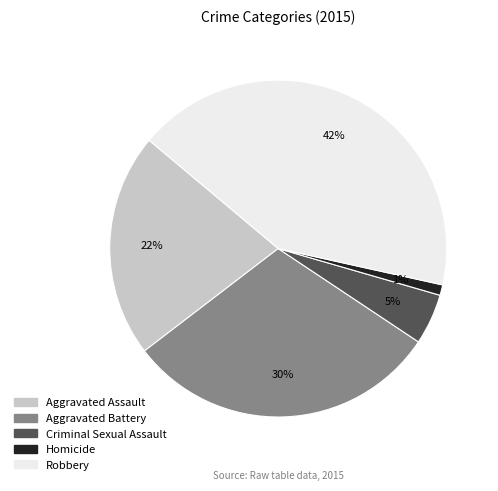

How many slices are in this pie chart?

5